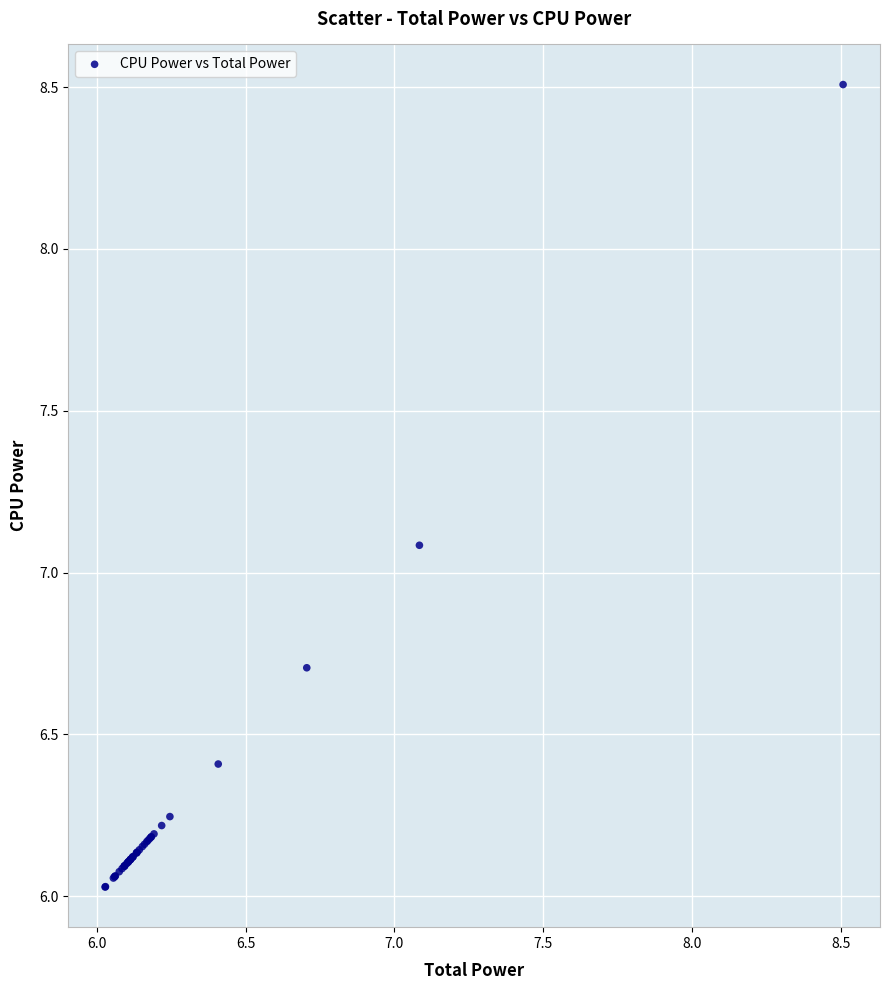

What Y value in the scatter plot is closest to 7?

7.1